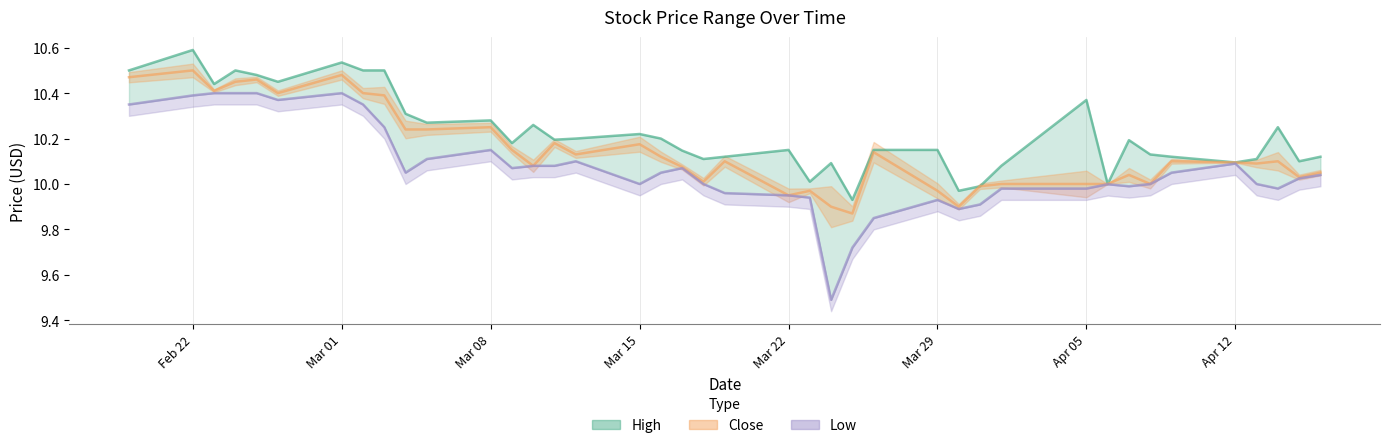

What is the difference between the second highest and minimum values in the Close series?

0.6